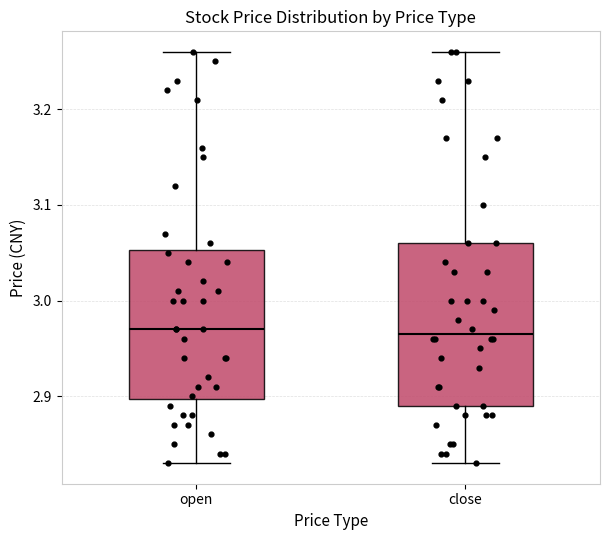

Reading left to right, transcribe this box plot: for each box, give where its median line is, the range the box spans, and where its two whiskers end, as read against the y-axis. The values are not printed on the chart, so give them approximately, as read against the axis.

open: median 2.97, box 2.90 to 3.05, whiskers 2.83 to 3.26
close: median 2.97, box 2.89 to 3.06, whiskers 2.83 to 3.26